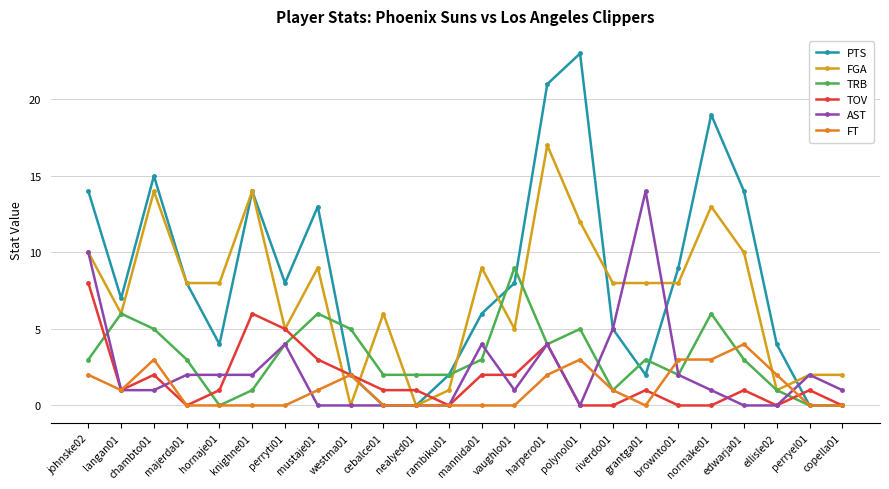

Where is the first local maximum for FT?

chambto01